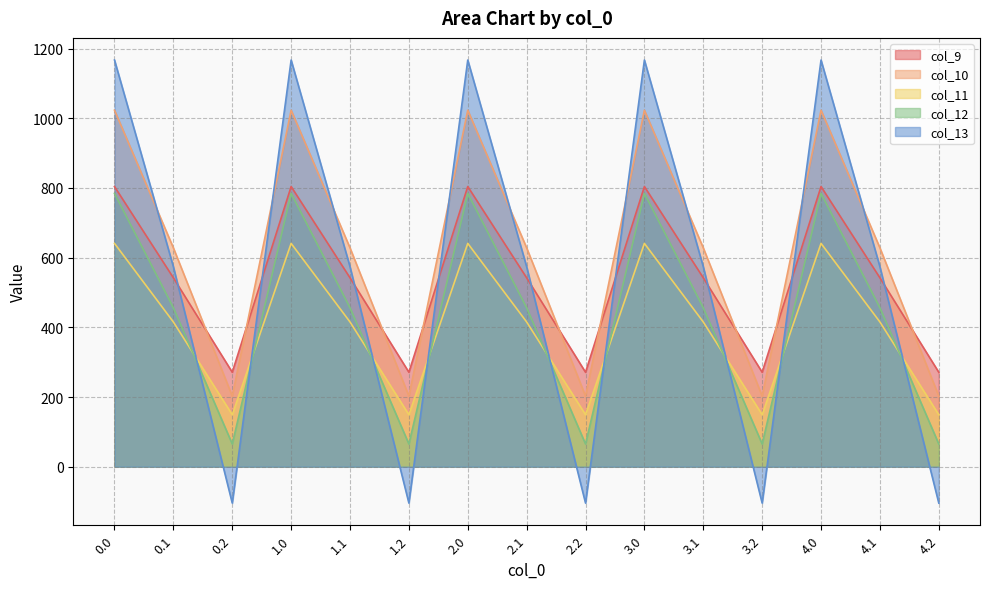

Reading left to right, list all the values displayed in this chart.

col_9: 804.0	542.1	271.1	804.0	542.1	271.1	804.0	542.1	271.1	804.0	542.1	271.1	804.0	542.1	271.1
col_10: 1023.2	628.1	202.5	1023.2	628.1	202.5	1023.2	628.1	202.5	1023.2	628.1	202.5	1023.2	628.1	202.5
col_11: 640.9	415.4	149.1	640.9	415.4	149.1	640.9	415.4	149.1	640.9	415.4	149.1	640.9	415.4	149.1
col_12: 784.4	456.1	65.2	784.4	456.1	65.2	784.4	456.1	65.2	784.4	456.1	65.2	784.4	456.1	65.2
col_13: 1167.2	574.0	-104.4	1167.2	574.0	-104.4	1167.2	574.0	-104.4	1167.2	574.0	-104.4	1167.2	574.0	-104.4